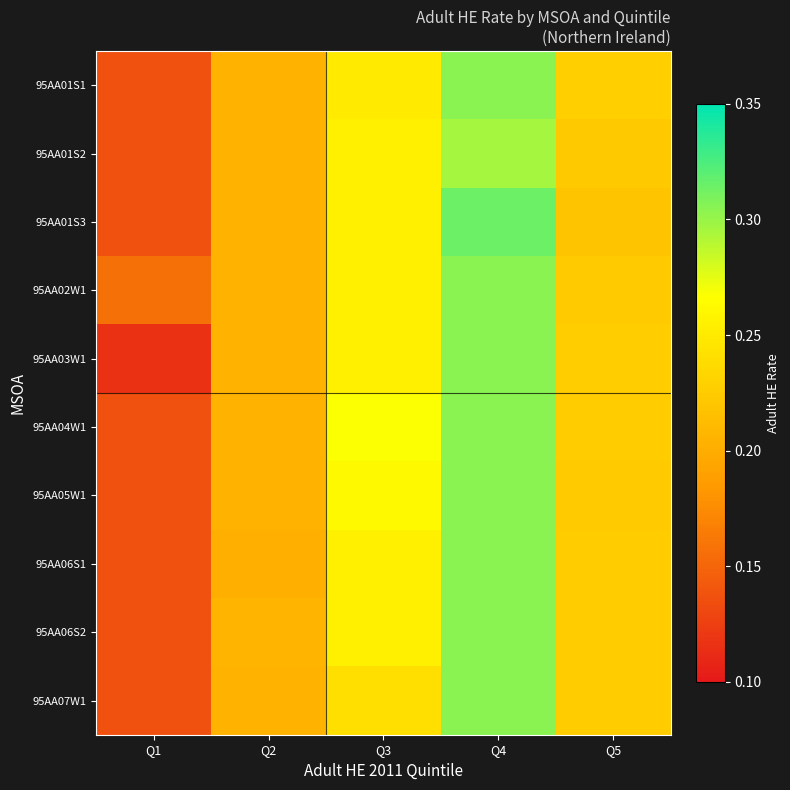

Reading left to right, extract all data points from this chart.

95AA01S1: Q1=0.1	Q2=0.2	Q3=0.2	Q4=0.3	Q5=0.2
95AA01S2: Q1=0.1	Q2=0.2	Q3=0.3	Q4=0.3	Q5=0.2
95AA01S3: Q1=0.1	Q2=0.2	Q3=0.3	Q4=0.3	Q5=0.2
95AA02W1: Q1=0.2	Q2=0.2	Q3=0.3	Q4=0.3	Q5=0.2
95AA03W1: Q1=0.1	Q2=0.2	Q3=0.3	Q4=0.3	Q5=0.2
95AA04W1: Q1=0.1	Q2=0.2	Q3=0.3	Q4=0.3	Q5=0.2
95AA05W1: Q1=0.1	Q2=0.2	Q3=0.3	Q4=0.3	Q5=0.2
95AA06S1: Q1=0.1	Q2=0.2	Q3=0.3	Q4=0.3	Q5=0.2
95AA06S2: Q1=0.1	Q2=0.2	Q3=0.3	Q4=0.3	Q5=0.2
95AA07W1: Q1=0.1	Q2=0.2	Q3=0.2	Q4=0.3	Q5=0.2